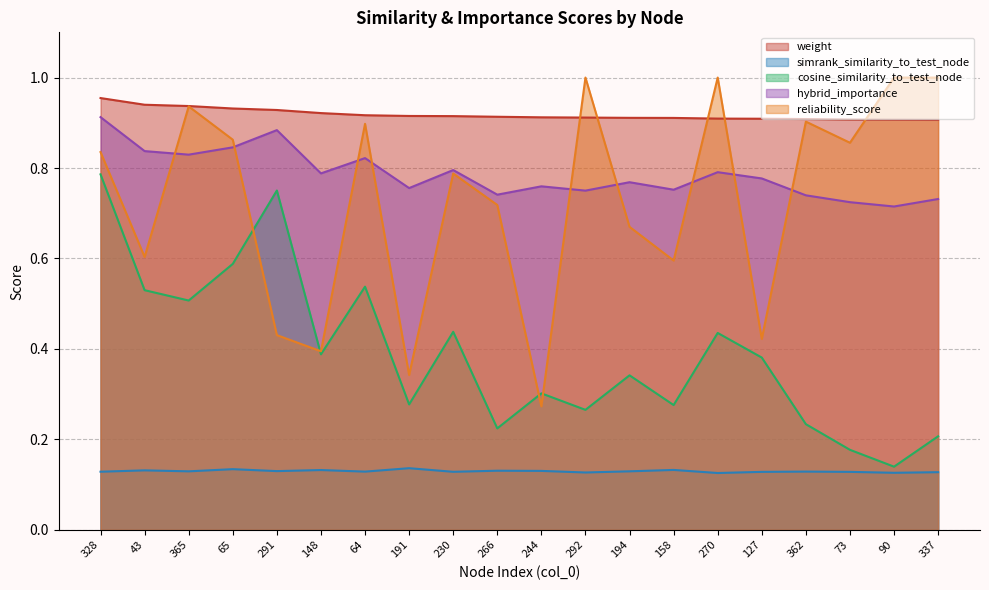

What are all the series names shown in the legend?

weight, simrank_similarity_to_test_node, cosine_similarity_to_test_node, hybrid_importance, reliability_score